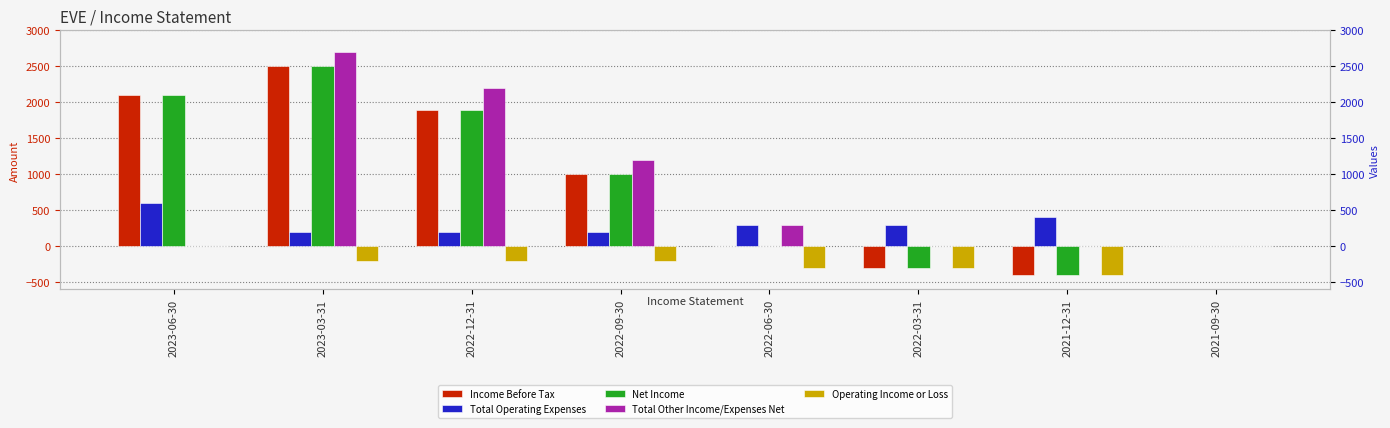

Reading left to right, extract all data points from this chart.

Income Before Tax: 2023-06-30=2100	2023-03-31=2500	2022-12-31=1900	2022-09-30=1000	2022-06-30=0	2022-03-31=-300	2021-12-31=-400	2021-09-30=0
Total Operating Expenses: 2023-06-30=600	2023-03-31=200	2022-12-31=200	2022-09-30=200	2022-06-30=300	2022-03-31=300	2021-12-31=400	2021-09-30=0
Net Income: 2023-06-30=2100	2023-03-31=2500	2022-12-31=1900	2022-09-30=1000	2022-06-30=0	2022-03-31=-300	2021-12-31=-400	2021-09-30=0
Total Other Income/Expenses Net: 2023-06-30=0	2023-03-31=2700	2022-12-31=2200	2022-09-30=1200	2022-06-30=300	2022-03-31=0	2021-12-31=0	2021-09-30=0
Operating Income or Loss: 2023-06-30=0	2023-03-31=-200	2022-12-31=-200	2022-09-30=-200	2022-06-30=-300	2022-03-31=-300	2021-12-31=-400	2021-09-30=0